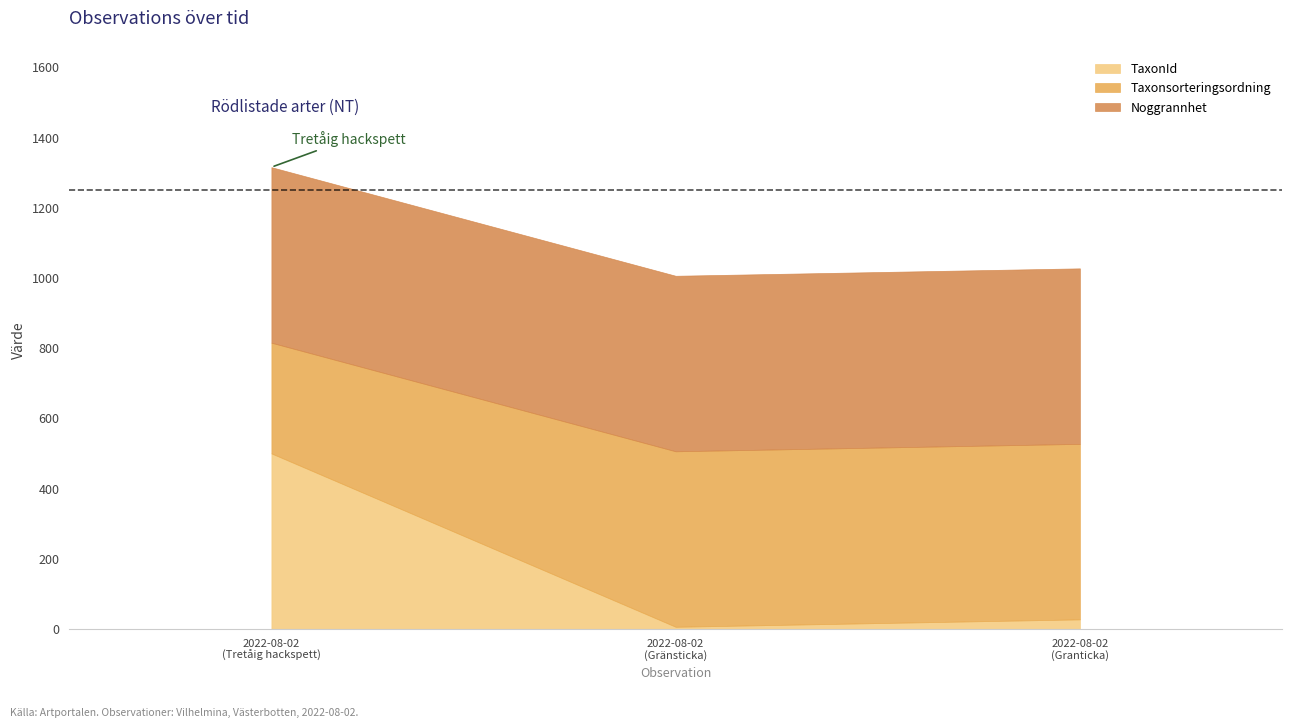

What is the sum of all Id values?

317781724.0